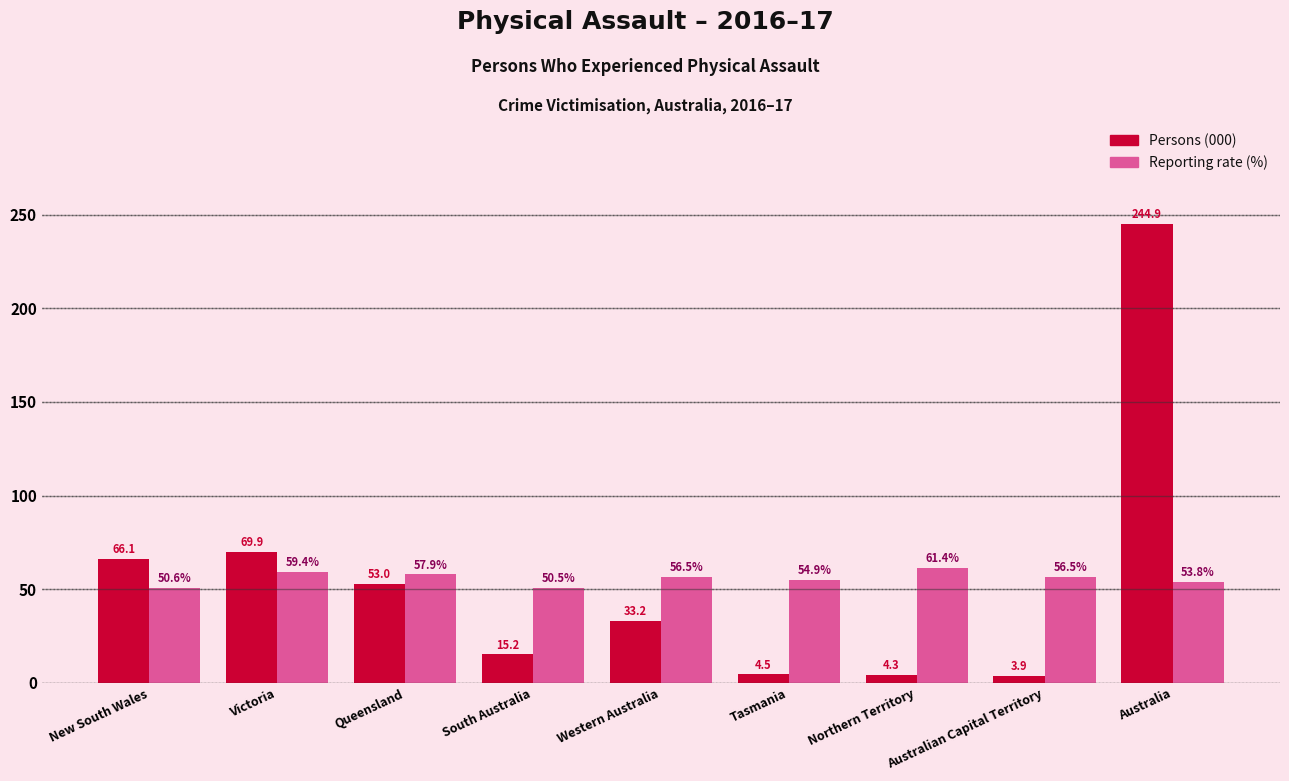

Reading left to right, extract all data points from this chart.

Persons (000): New South Wales=66.1	Victoria=69.9	Queensland=53.0	South Australia=15.2	Western Australia=33.2	Tasmania=4.5	Northern Territory=4.3	Australian Capital Territory=3.9	Australia=244.9
Reporting rate (%): New South Wales=50.6	Victoria=59.4	Queensland=57.9	South Australia=50.5	Western Australia=56.5	Tasmania=54.9	Northern Territory=61.4	Australian Capital Territory=56.5	Australia=53.8